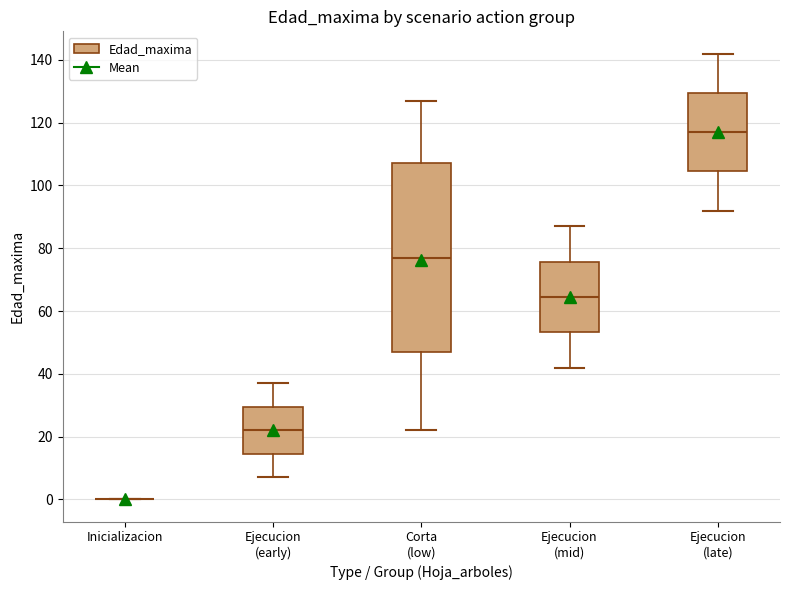

Reading left to right, read every box against the y-axis: the position of its median line, the range the box covers, and the ends of its whiskers. The values are not printed on the chart, so give them approximately, as read against the axis.

Inicializacion: box collapsed to a line at 0, whiskers 0 to 0
Ejecucion (early): median 22, box 14 to 30, whiskers 8 to 38
Corta (low): median 78, box 48 to 108, whiskers 22 to 128
Ejecucion (mid): median 64, box 54 to 76, whiskers 42 to 88
Ejecucion (late): median 118, box 104 to 130, whiskers 92 to 142